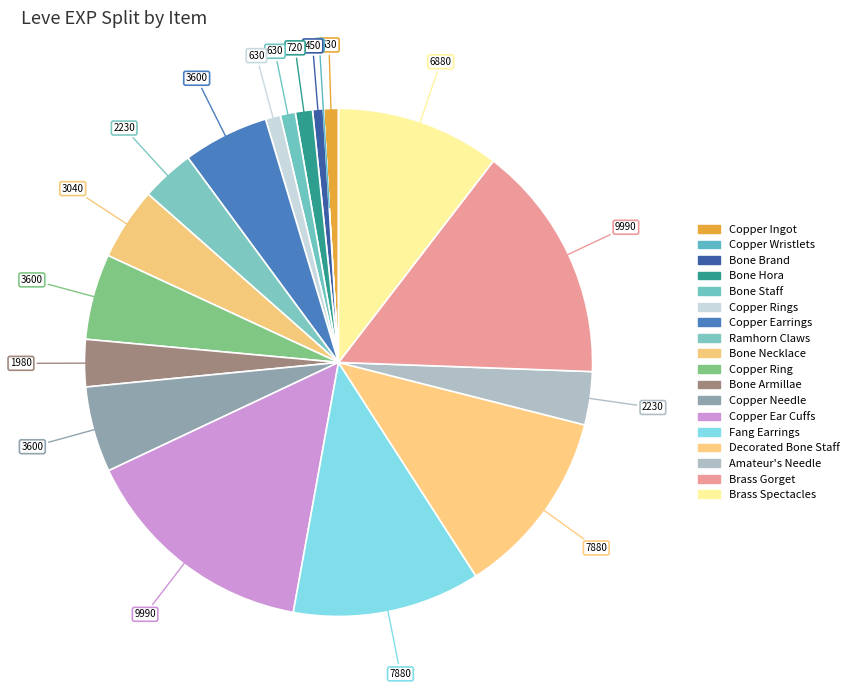

Count the number of slices in the pie.

18